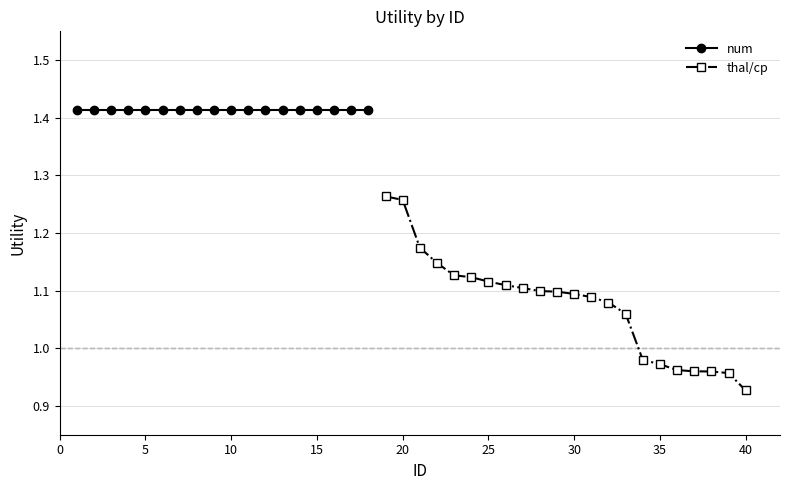

At which label does thal/cp reach its minimum?

40